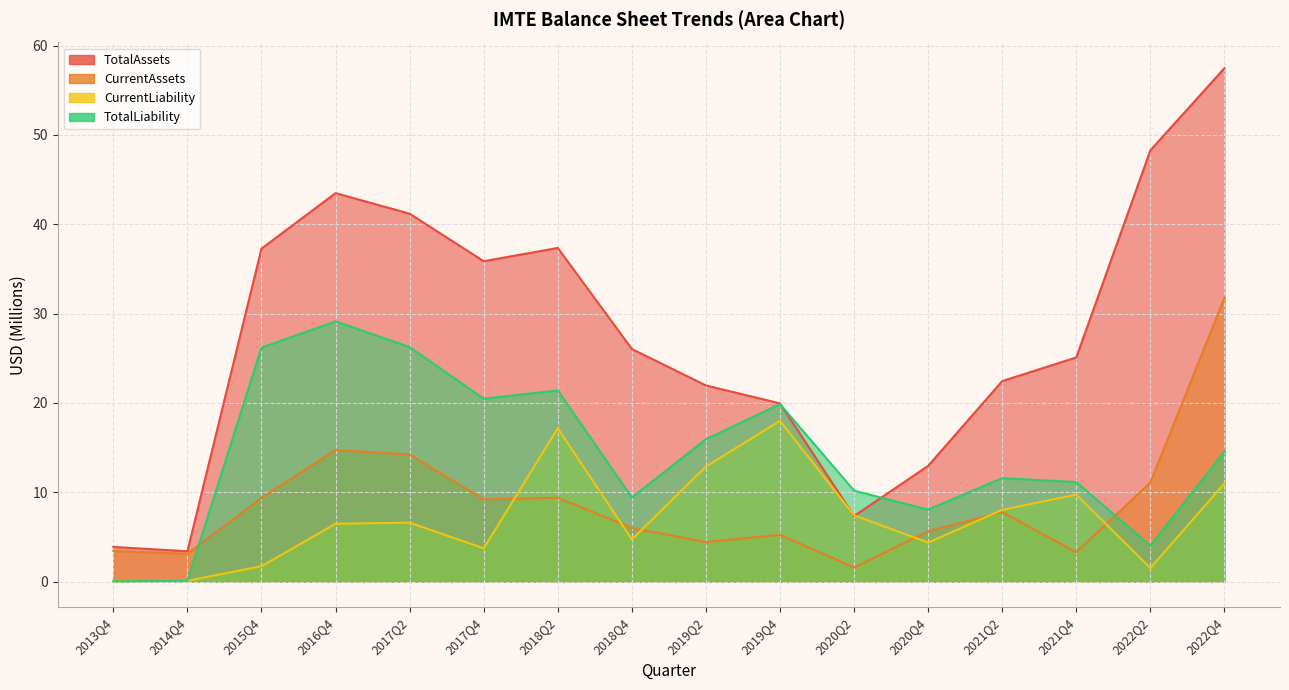

At how many categories does at least one series exceed 48?

2